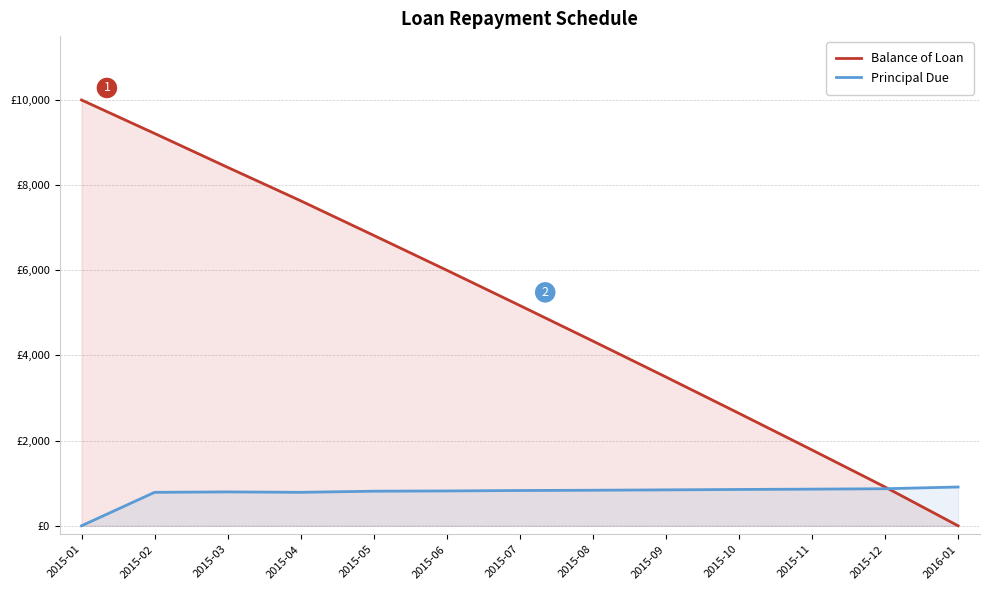

Is the value of Balance of Loan at 2015-08 greater than the value of Principal Due at 2015-07?

Yes